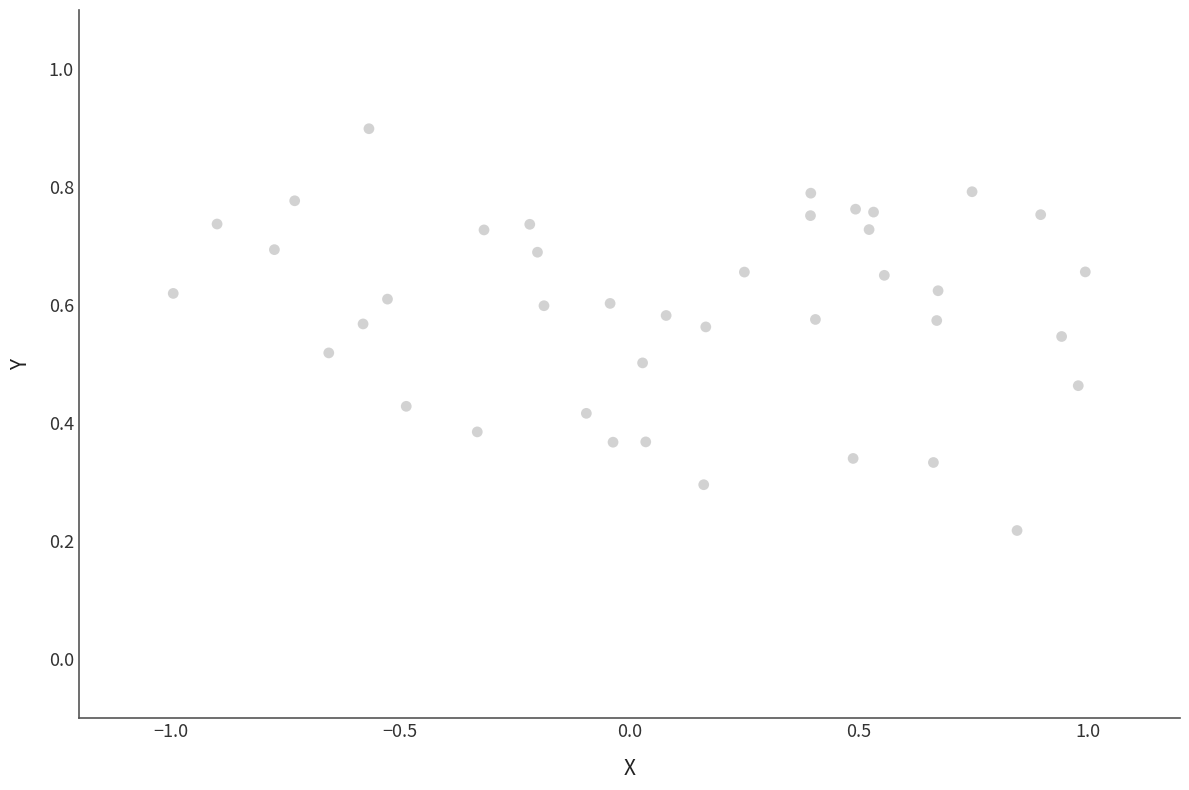

What is the range of X values (max minus min)?

2.0